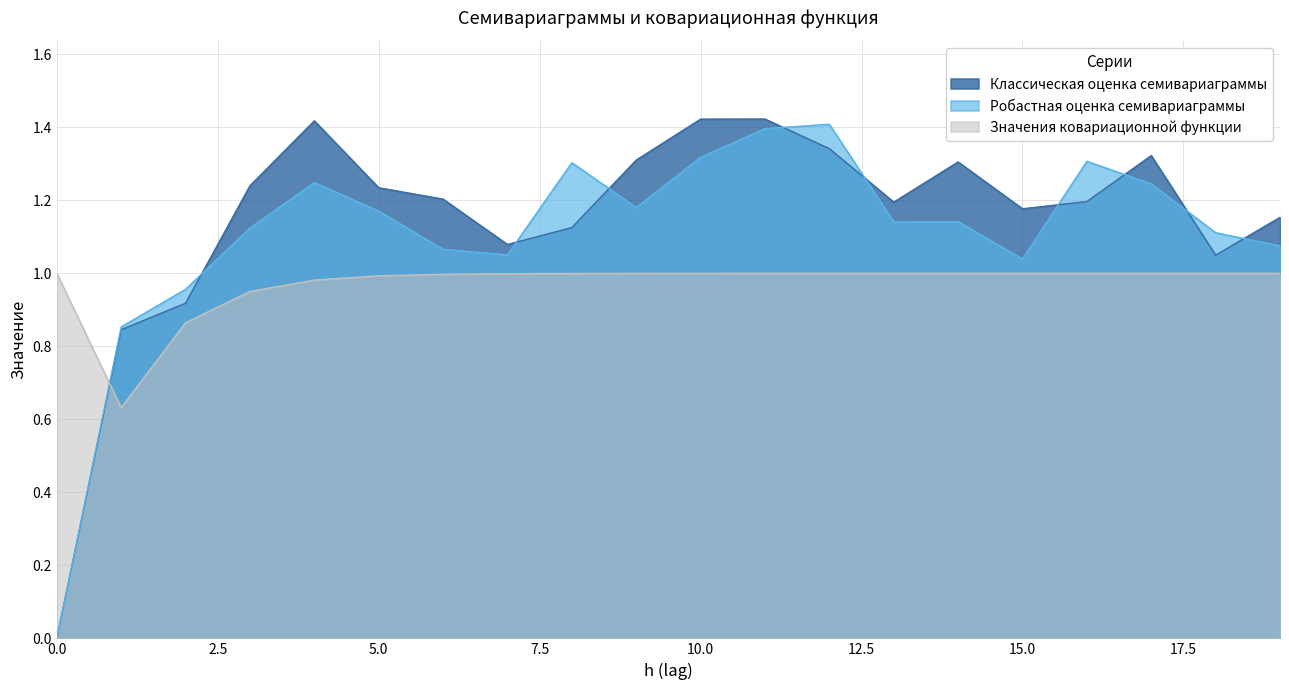

The value of Робастная оценка семивариаграммы at 4 is 1.2. True or false?

True